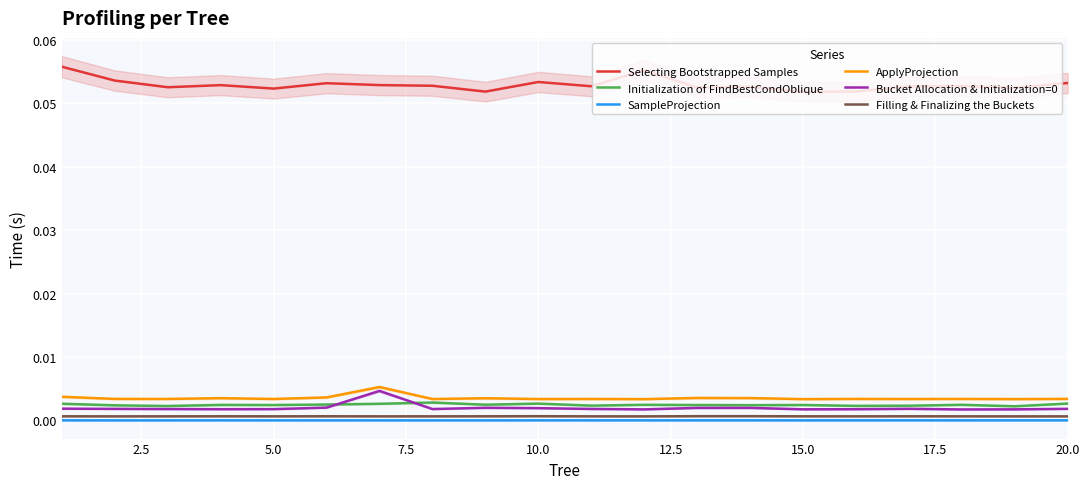

True or false: Bucket Allocation & Initialization=0 and Selecting Bootstrapped Samples cross at least once.

False